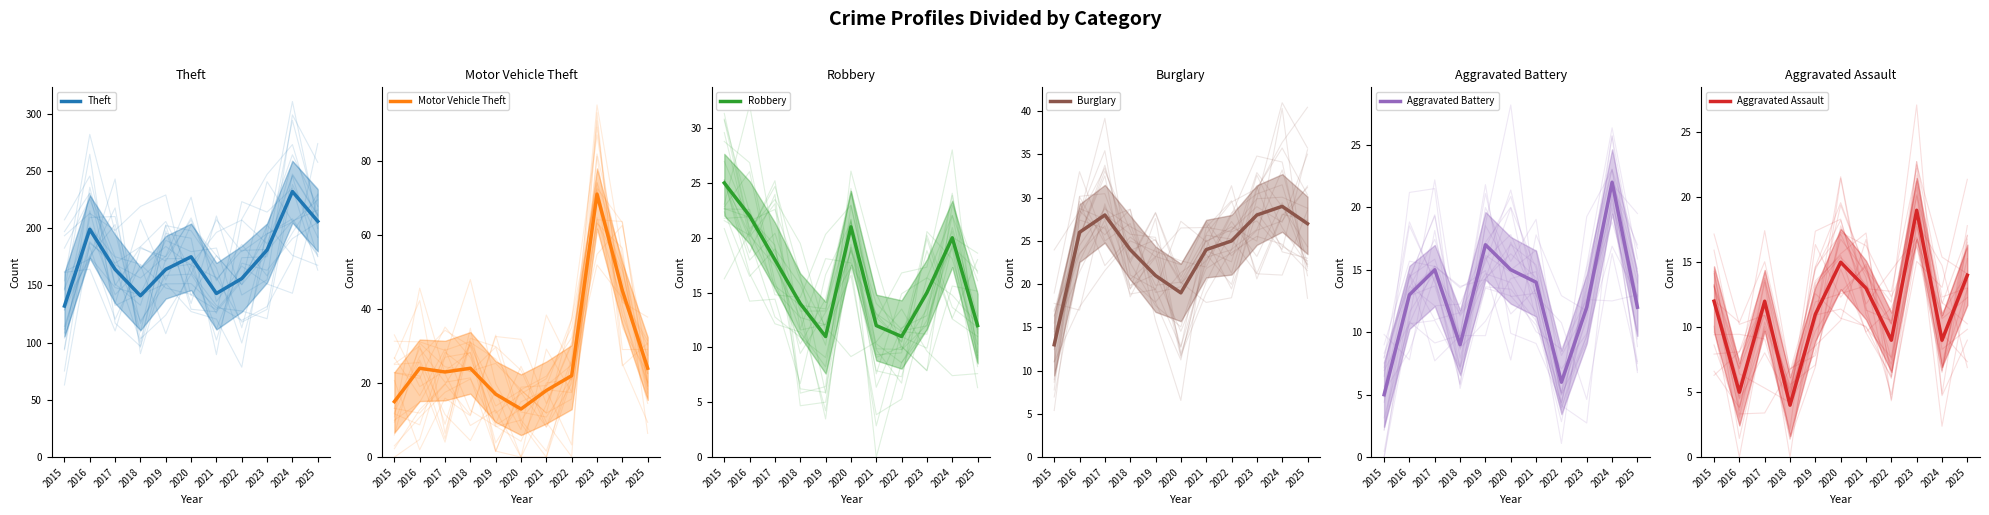

Reading left to right, extract all data points from this chart.

Theft: 132	199	164	141	164	175	143	156	181	232	206
Motor Vehicle Theft: 15	24	23	24	17	13	18	22	71	45	24
Robbery: 25	22	18	14	11	21	12	11	15	20	12
Burglary: 13	26	28	24	21	19	24	25	28	29	27
Aggravated Battery: 5	13	15	9	17	15	14	6	12	22	12
Aggravated Assault: 12	5	12	4	11	15	13	9	19	9	14